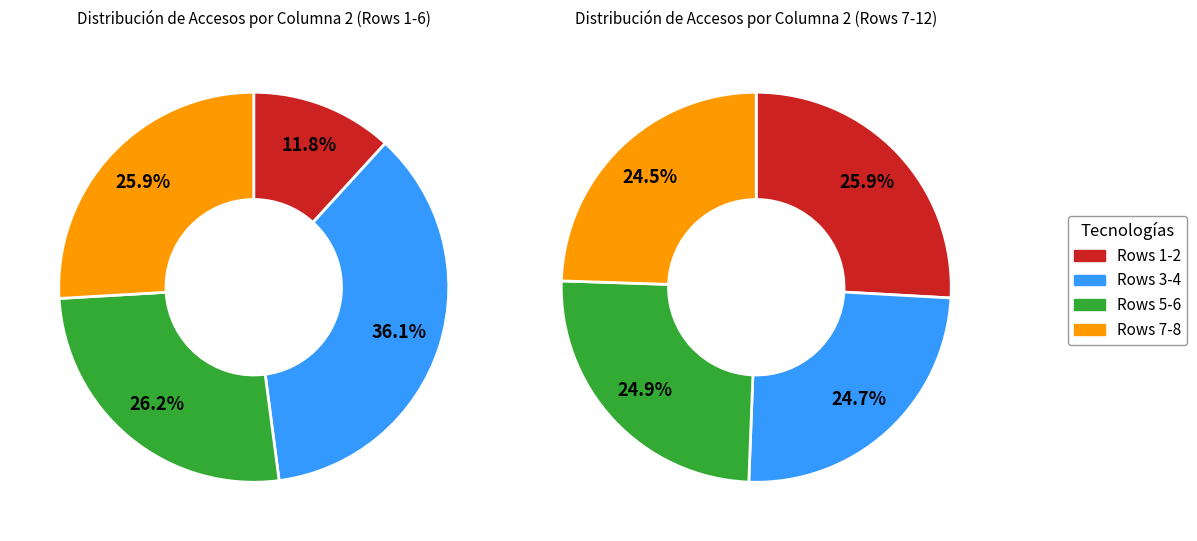

The 2 slice represents 26% of the pie. True or false?

False